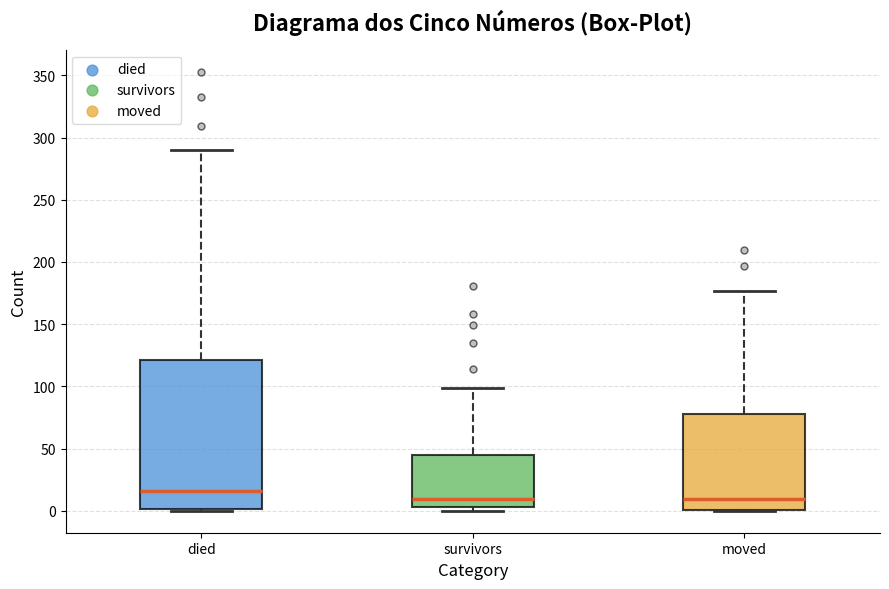

Reading left to right, transcribe this box plot: for each box, give where its median line is, the range the box spans, and where its two whiskers end, as read against the y-axis. The values are not printed on the chart, so give them approximately, as read against the axis.

died: median 15, box 0 to 120, whiskers 0 to 290
survivors: median 10, box 5 to 45, whiskers 0 to 100
moved: median 10, box 0 to 80, whiskers 0 to 175